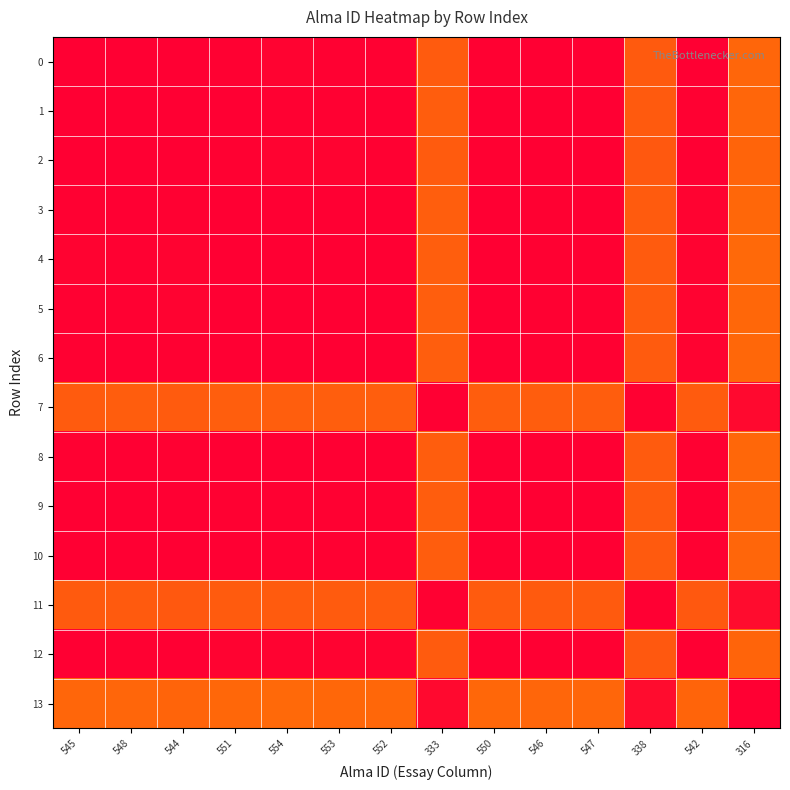

Reading left to right, transcribe all the data shown in this chart.

0: 545=0.0	548=0.0	544=0.0	551=0.0	554=0.0	553=0.0	552=0.0	333=0.2	550=0.0	546=0.0	547=0.0	338=0.2	542=0.0	316=0.3
1: 545=0.0	548=0.0	544=0.0	551=0.0	554=0.0	553=0.0	552=0.0	333=0.2	550=0.0	546=0.0	547=0.0	338=0.2	542=0.0	316=0.3
2: 545=0.0	548=0.0	544=0.0	551=0.0	554=0.0	553=0.0	552=0.0	333=0.2	550=0.0	546=0.0	547=0.0	338=0.2	542=0.0	316=0.3
3: 545=0.0	548=0.0	544=0.0	551=0.0	554=0.0	553=0.0	552=0.0	333=0.2	550=0.0	546=0.0	547=0.0	338=0.2	542=0.0	316=0.3
4: 545=0.0	548=0.0	544=0.0	551=0.0	554=0.0	553=0.0	552=0.0	333=0.2	550=0.0	546=0.0	547=0.0	338=0.2	542=0.0	316=0.3
5: 545=0.0	548=0.0	544=0.0	551=0.0	554=0.0	553=0.0	552=0.0	333=0.2	550=0.0	546=0.0	547=0.0	338=0.2	542=0.0	316=0.3
6: 545=0.0	548=0.0	544=0.0	551=0.0	554=0.0	553=0.0	552=0.0	333=0.2	550=0.0	546=0.0	547=0.0	338=0.2	542=0.0	316=0.3
7: 545=0.2	548=0.2	544=0.2	551=0.2	554=0.2	553=0.2	552=0.2	333=0.0	550=0.2	546=0.2	547=0.2	338=0.0	542=0.2	316=0.0
8: 545=0.0	548=0.0	544=0.0	551=0.0	554=0.0	553=0.0	552=0.0	333=0.2	550=0.0	546=0.0	547=0.0	338=0.2	542=0.0	316=0.3
9: 545=0.0	548=0.0	544=0.0	551=0.0	554=0.0	553=0.0	552=0.0	333=0.2	550=0.0	546=0.0	547=0.0	338=0.2	542=0.0	316=0.3
10: 545=0.0	548=0.0	544=0.0	551=0.0	554=0.0	553=0.0	552=0.0	333=0.2	550=0.0	546=0.0	547=0.0	338=0.2	542=0.0	316=0.3
11: 545=0.2	548=0.2	544=0.2	551=0.2	554=0.2	553=0.2	552=0.2	333=0.0	550=0.2	546=0.2	547=0.2	338=0.0	542=0.2	316=0.0
12: 545=0.0	548=0.0	544=0.0	551=0.0	554=0.0	553=0.0	552=0.0	333=0.2	550=0.0	546=0.0	547=0.0	338=0.2	542=0.0	316=0.3
13: 545=0.3	548=0.3	544=0.3	551=0.3	554=0.3	553=0.3	552=0.3	333=0.0	550=0.3	546=0.3	547=0.3	338=0.0	542=0.3	316=0.0